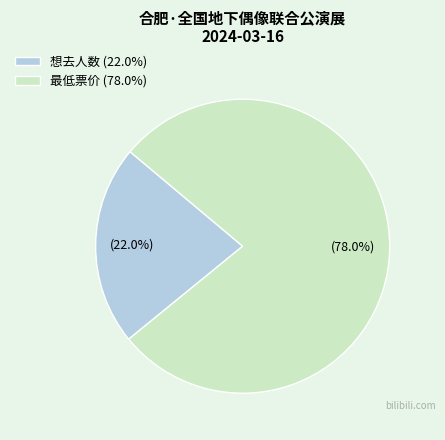

Combined, what portion of the pie is 想去人数 (22.0%) and 最低票价 (78.0%)?

100.0%